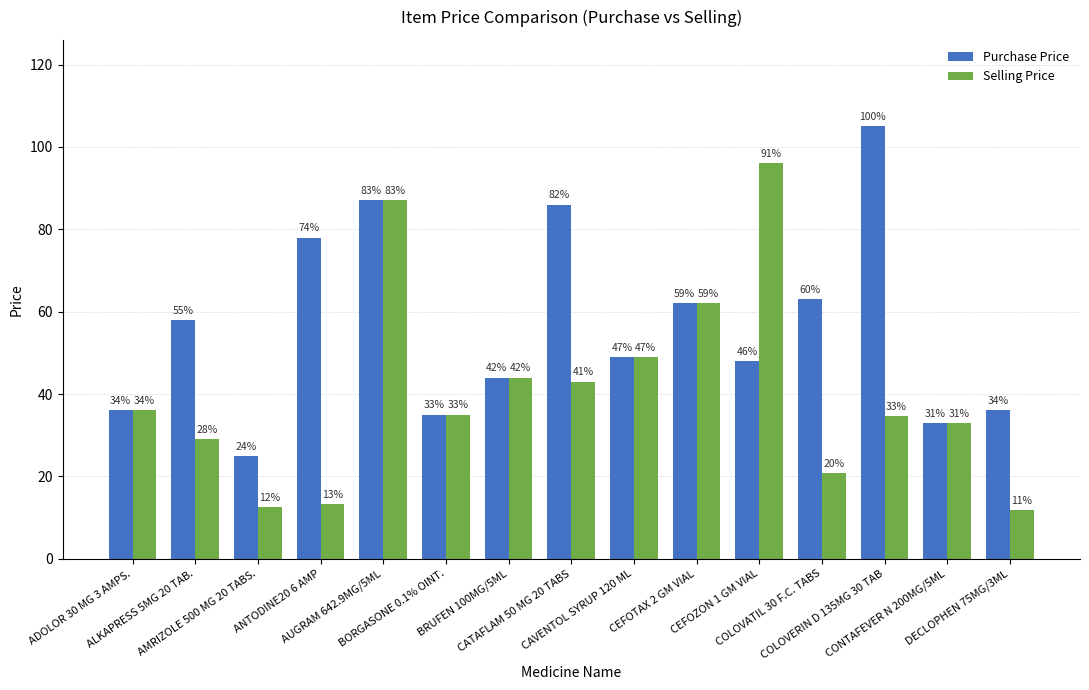

What are all the series names shown in the legend?

Purchase Price, Selling Price